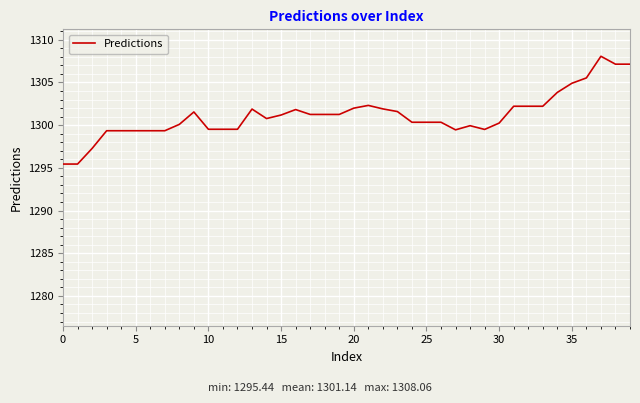

What is the greatest value displayed?

1308.1